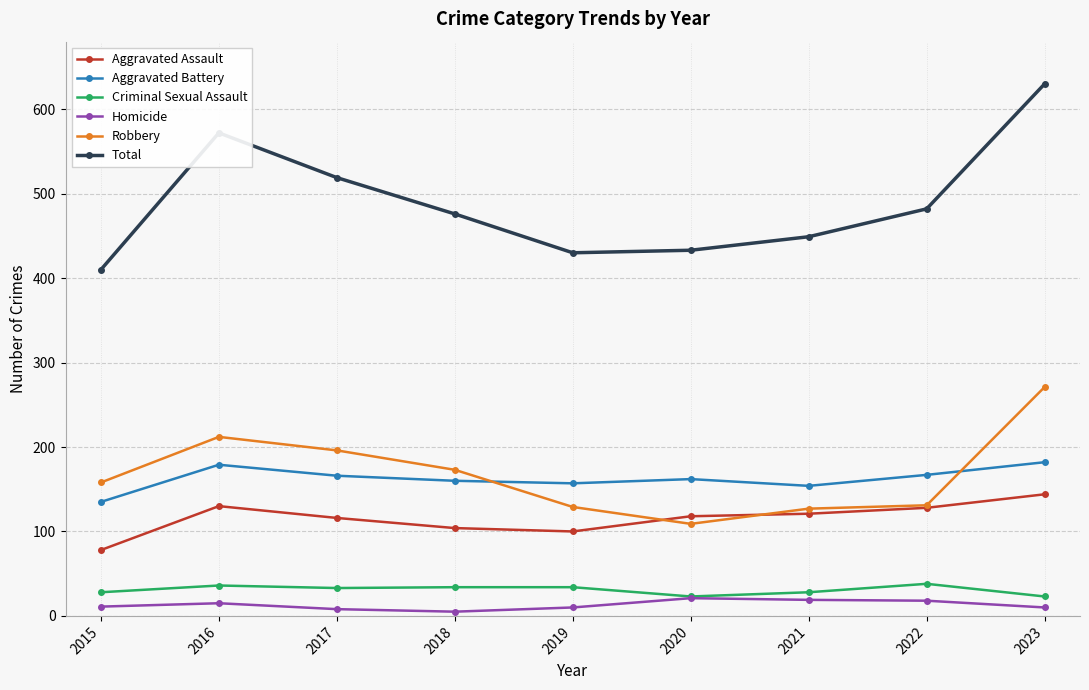

True or false: Homicide and Robbery intersect in this chart.

False